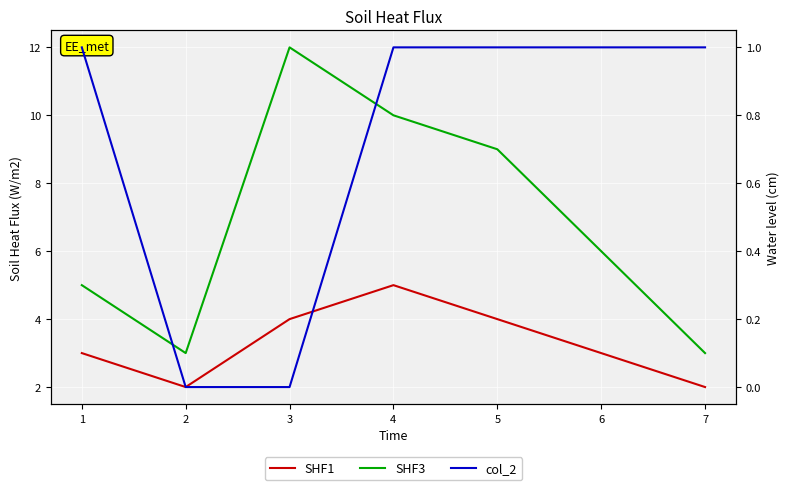

Count the number of categories in the chart.

6